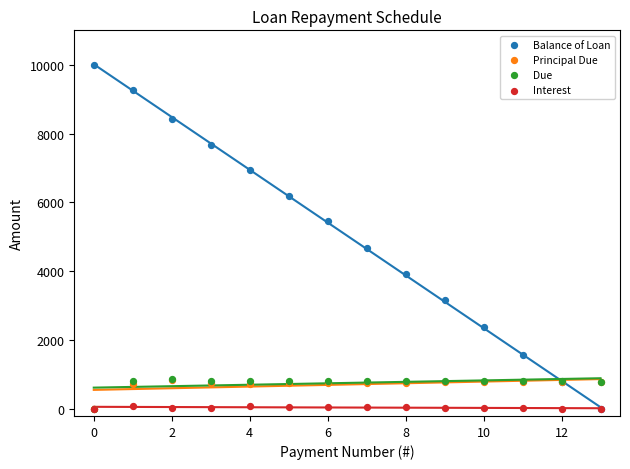

What are all the series names shown in the legend?

Balance of Loan, Principal Due, Due, Interest